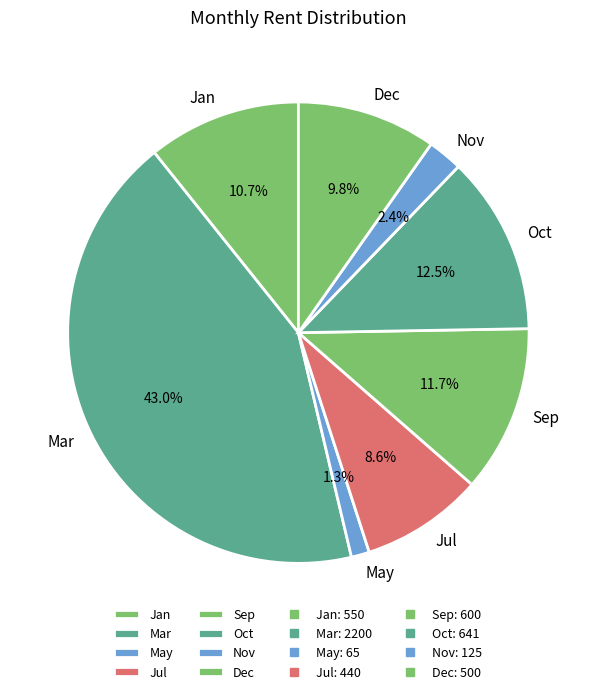

Count the number of slices in the pie.

8